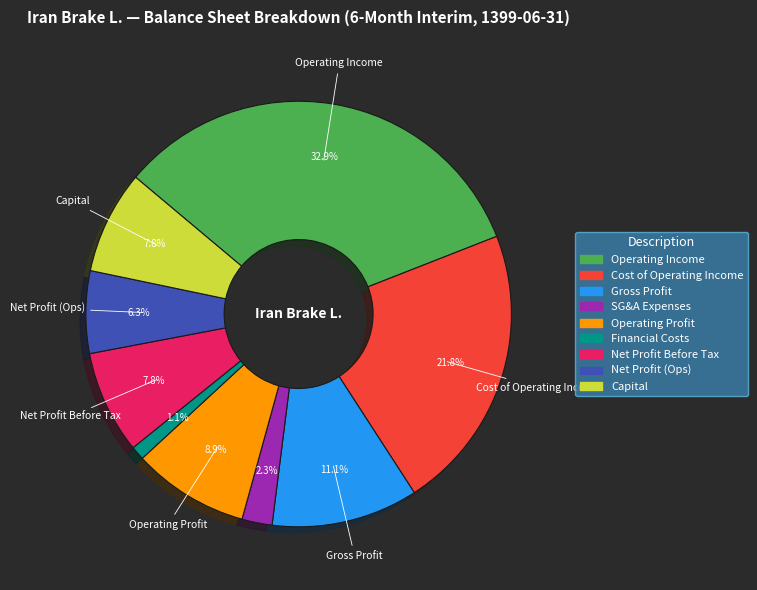

Is there a majority slice in this chart?

No